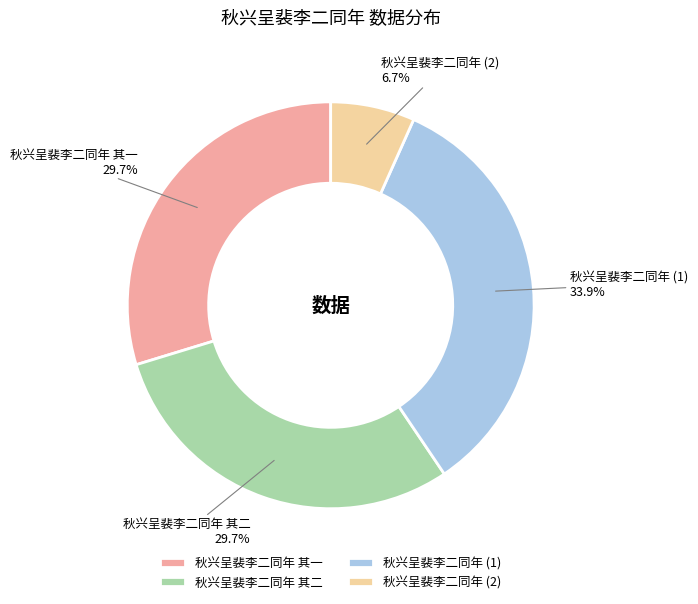

The 秋兴呈裴李二同年 其一 slice represents 19% of the pie. True or false?

False